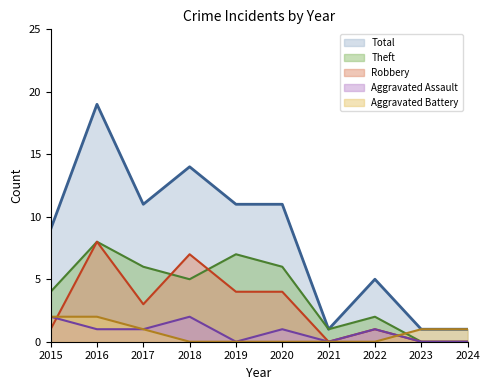

Between 2018 and 2022, which series saw the biggest shift?

Total